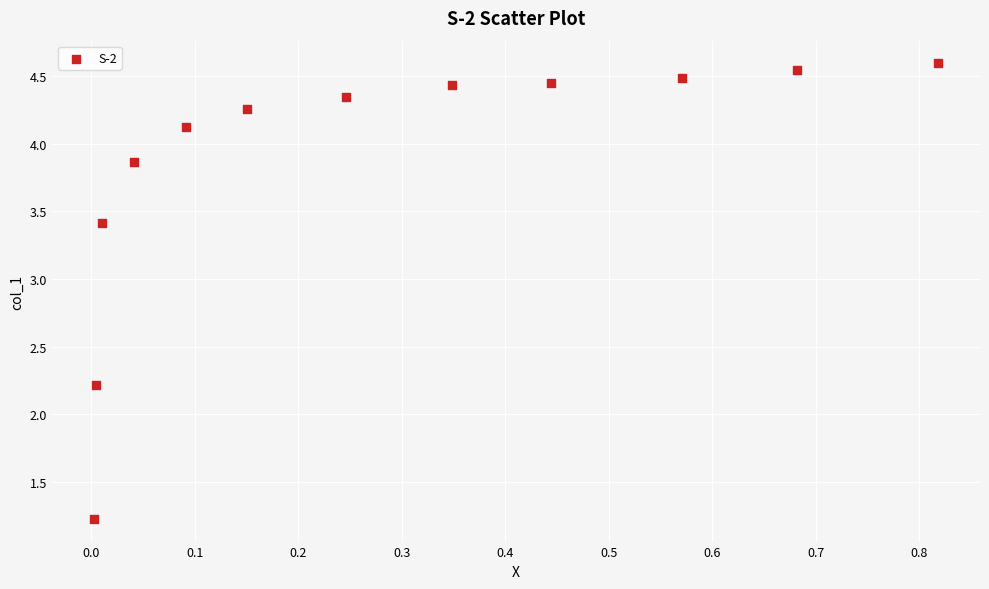

What Y value in the scatter plot is closest to 2?

2.2